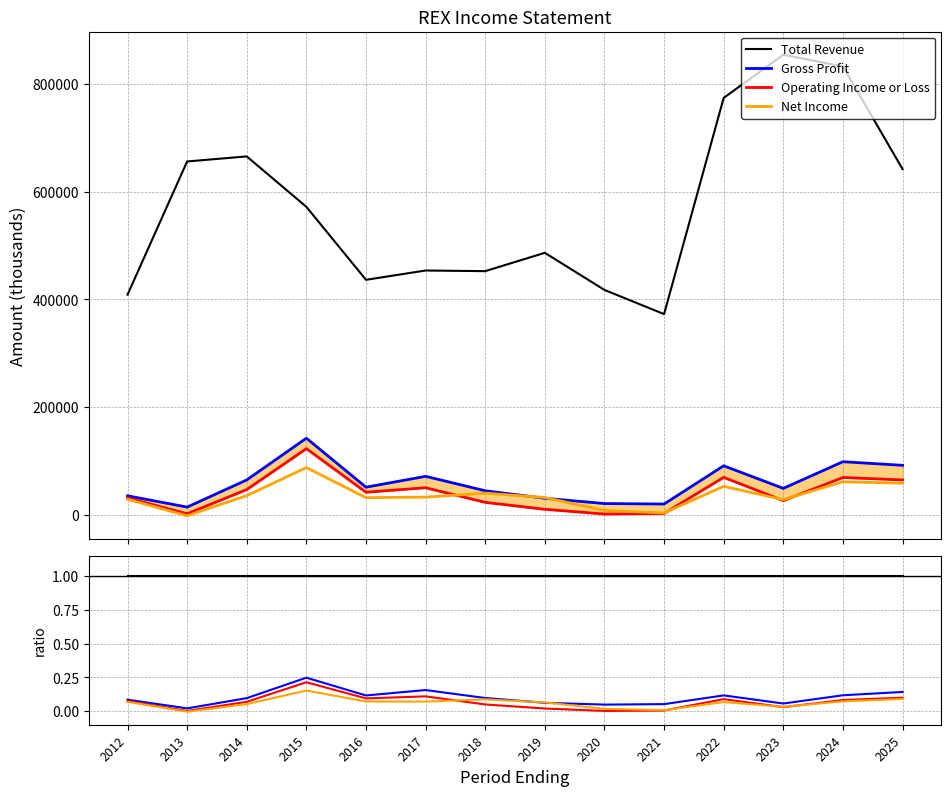

True or false: Operating Income or Loss has a value of 0.1 at 2012.

True